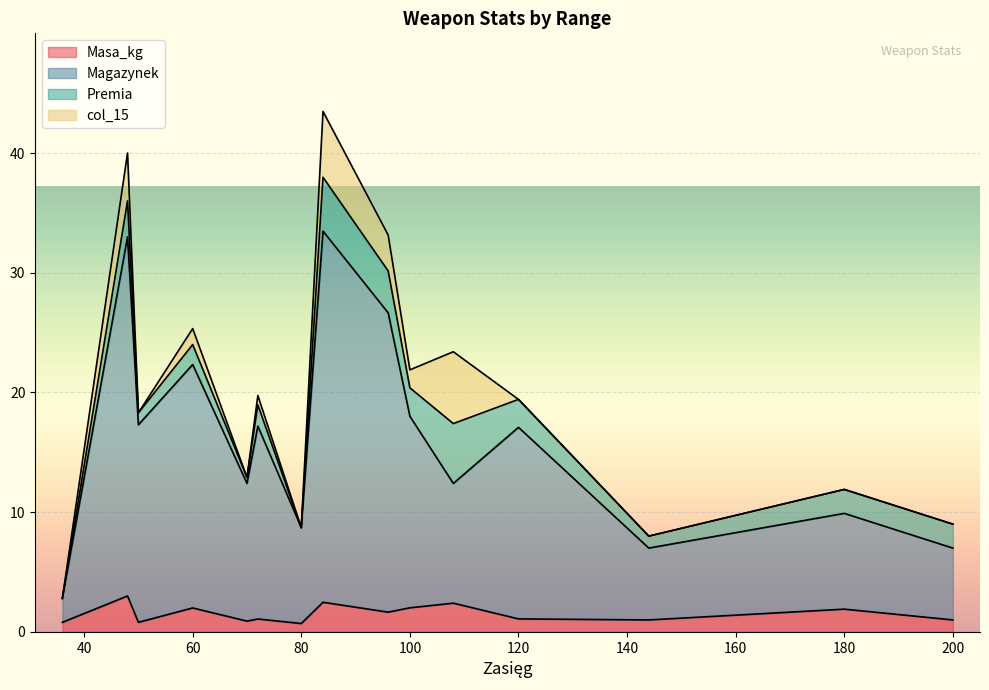

What is the maximum value for Masa_kg?

3.0